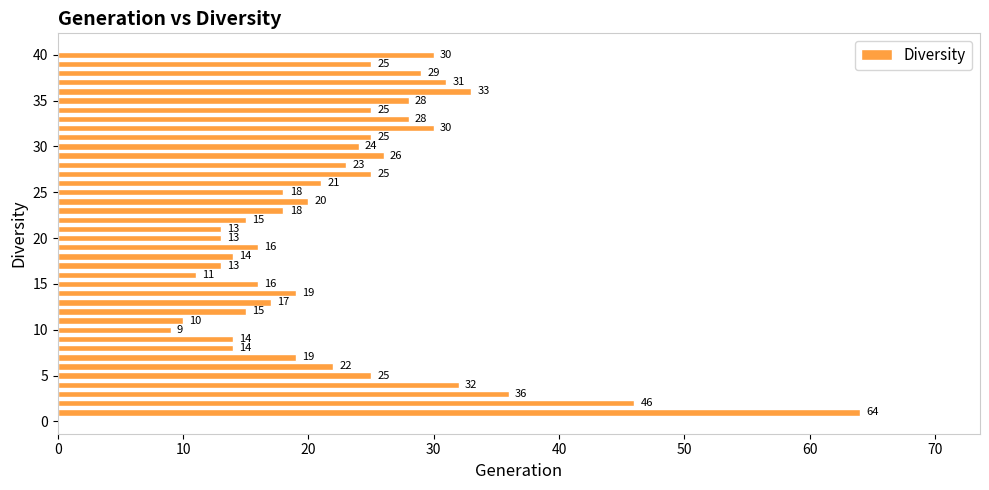

What is the difference between the maximum and minimum values?

55